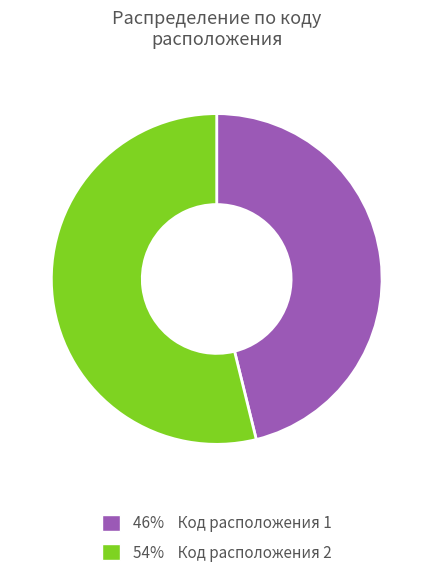

Does any single category account for the majority?

Yes